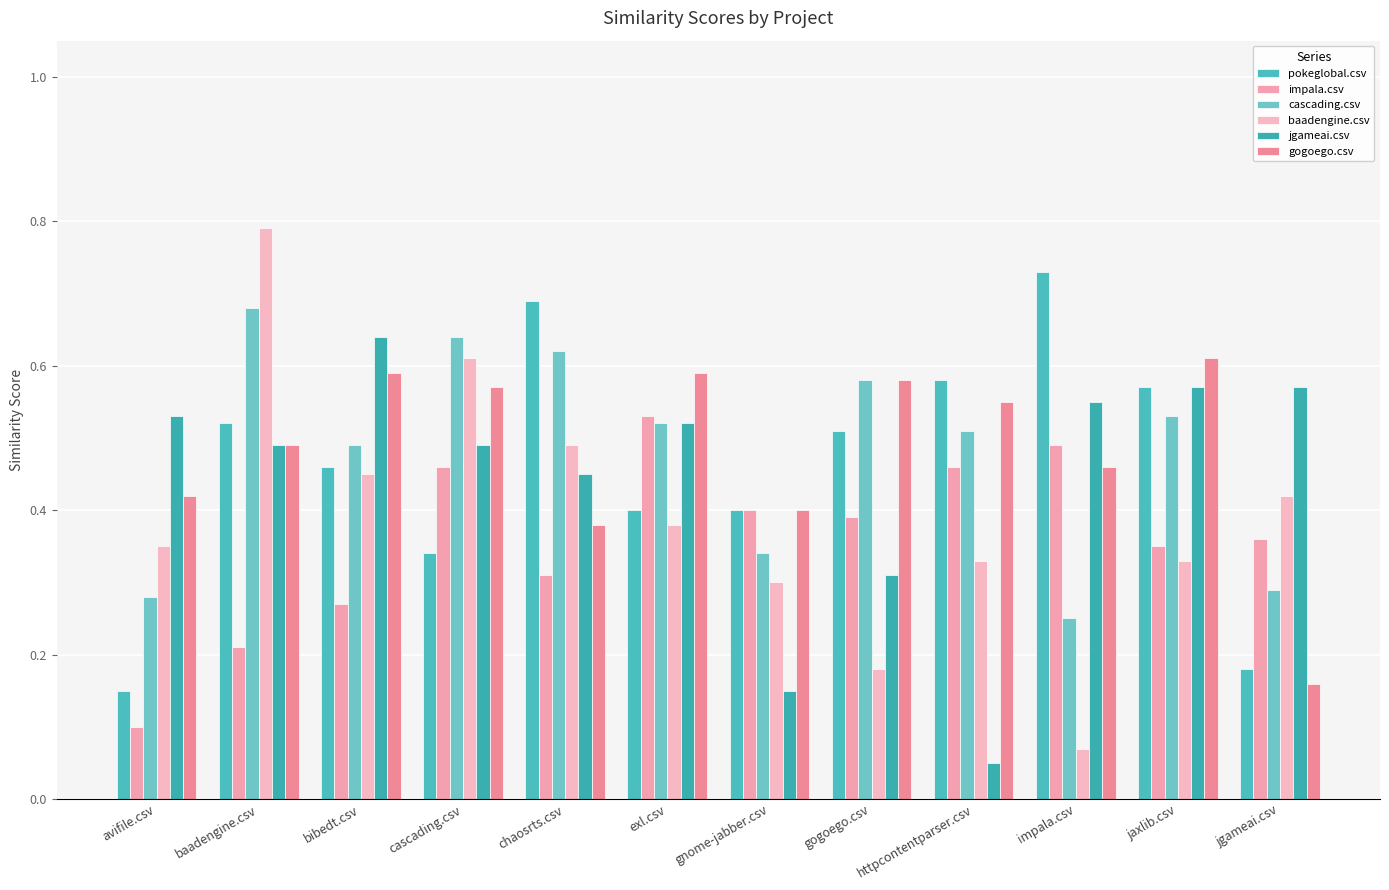

What value does the impala.csv series have at gogoego.csv?

0.4